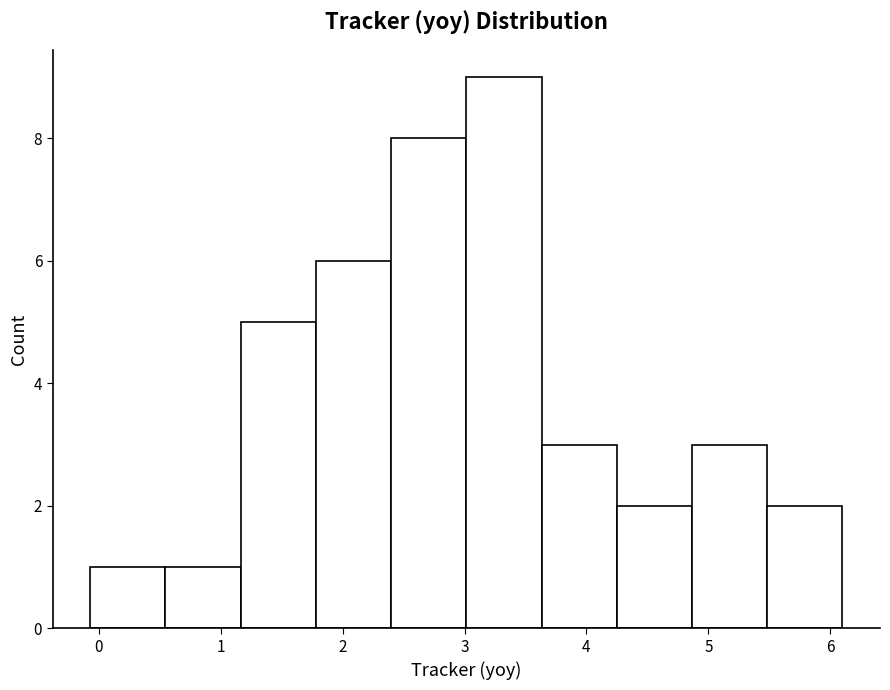

How tall is the bar that spans -0.1 to 0.5 on the x-axis? Neither the bar edges nor the heights are printed on the chart, so give them approximately, as read against the axes.

1